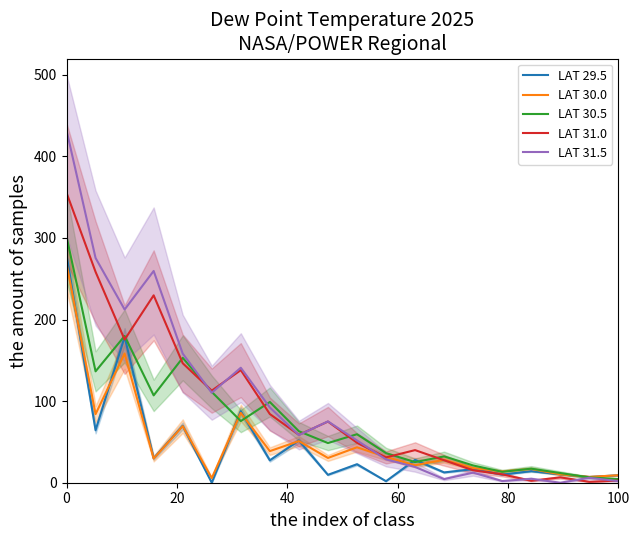

What is the maximum value for LAT 31.0?

355.4